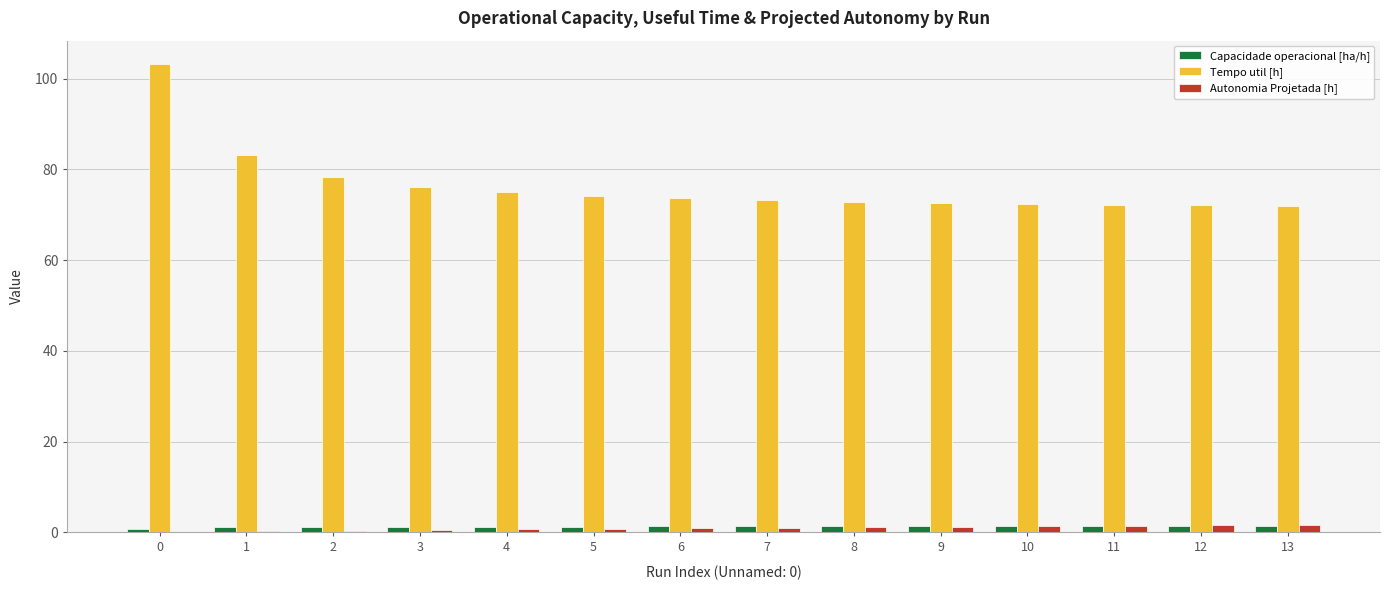

How many groups of bars are there?

14